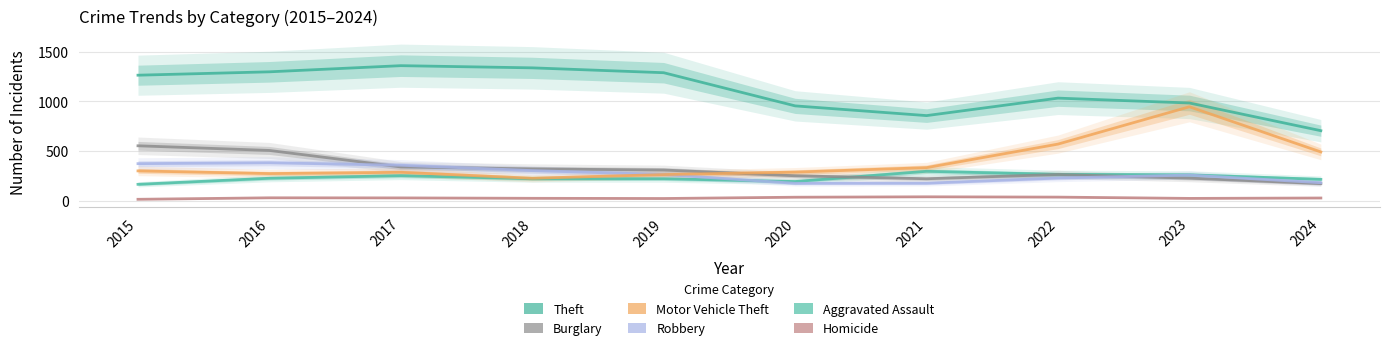

What is the difference between the highest and lowest values at 2023?

961